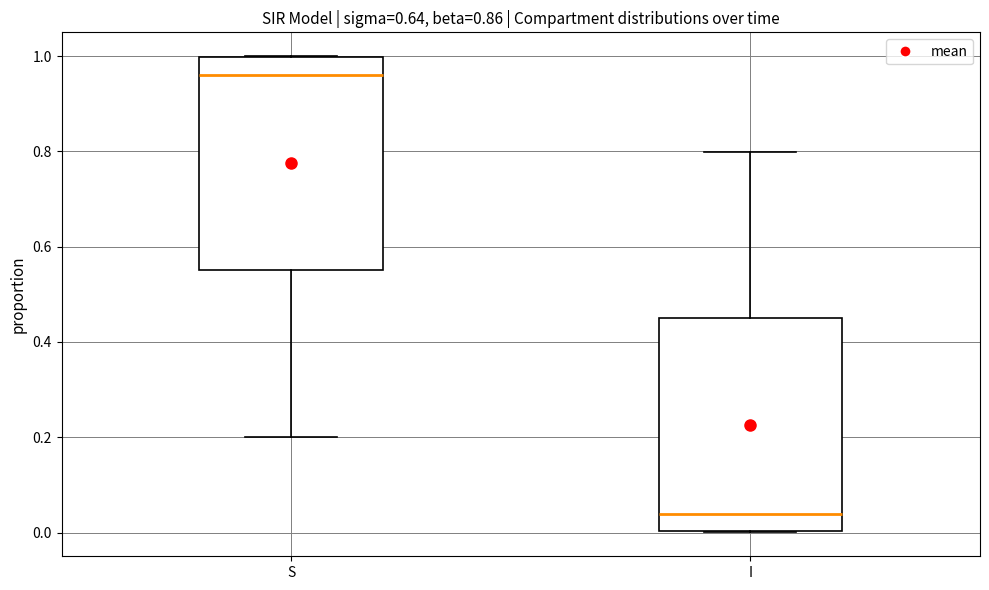

Which box has the highest median line?

S